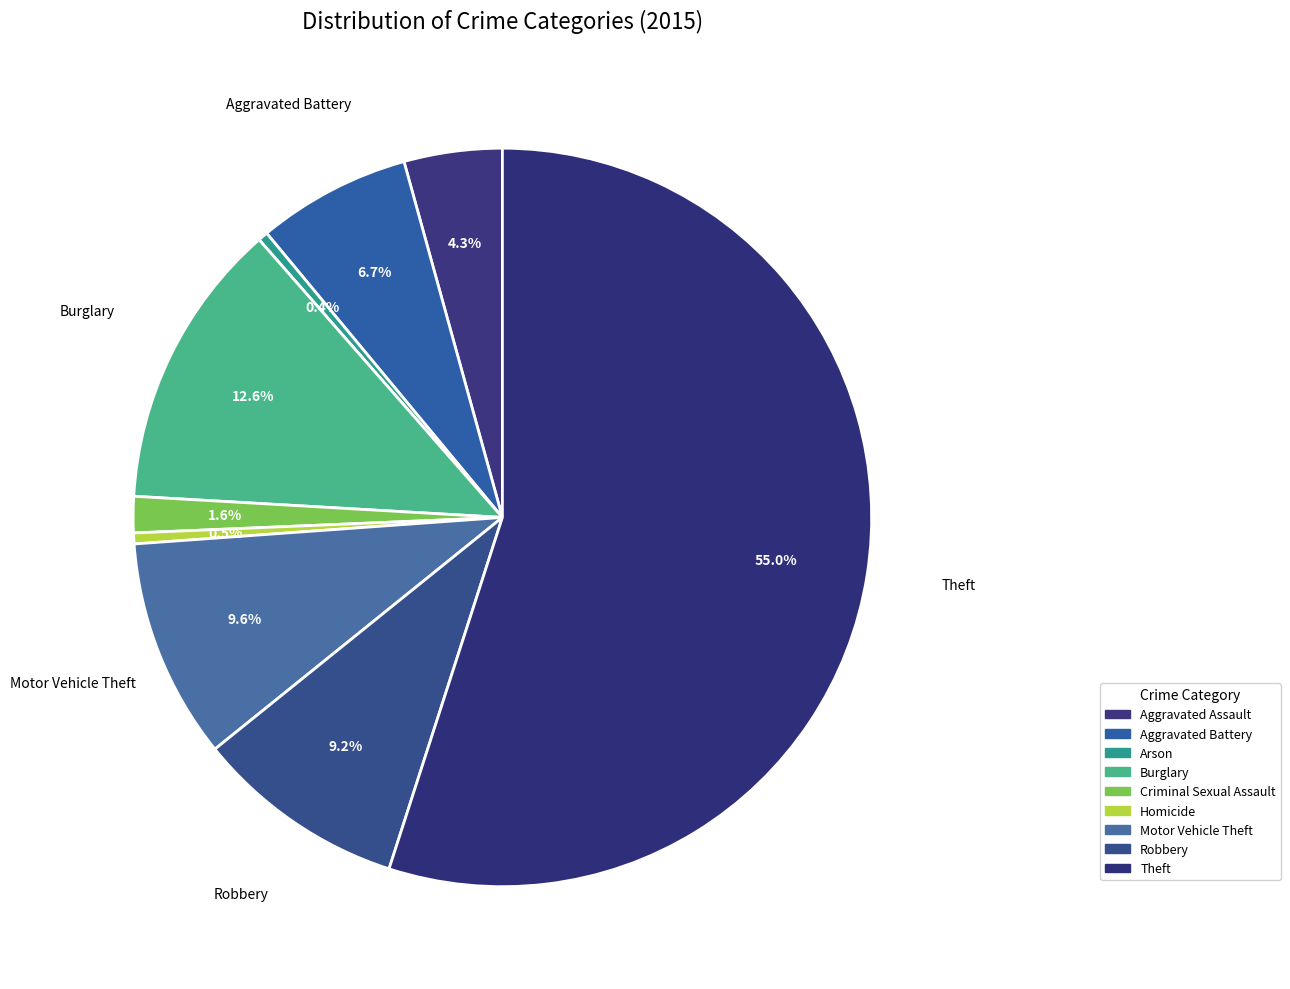

Do Motor Vehicle Theft and Criminal Sexual Assault together represent more than half of the pie?

No